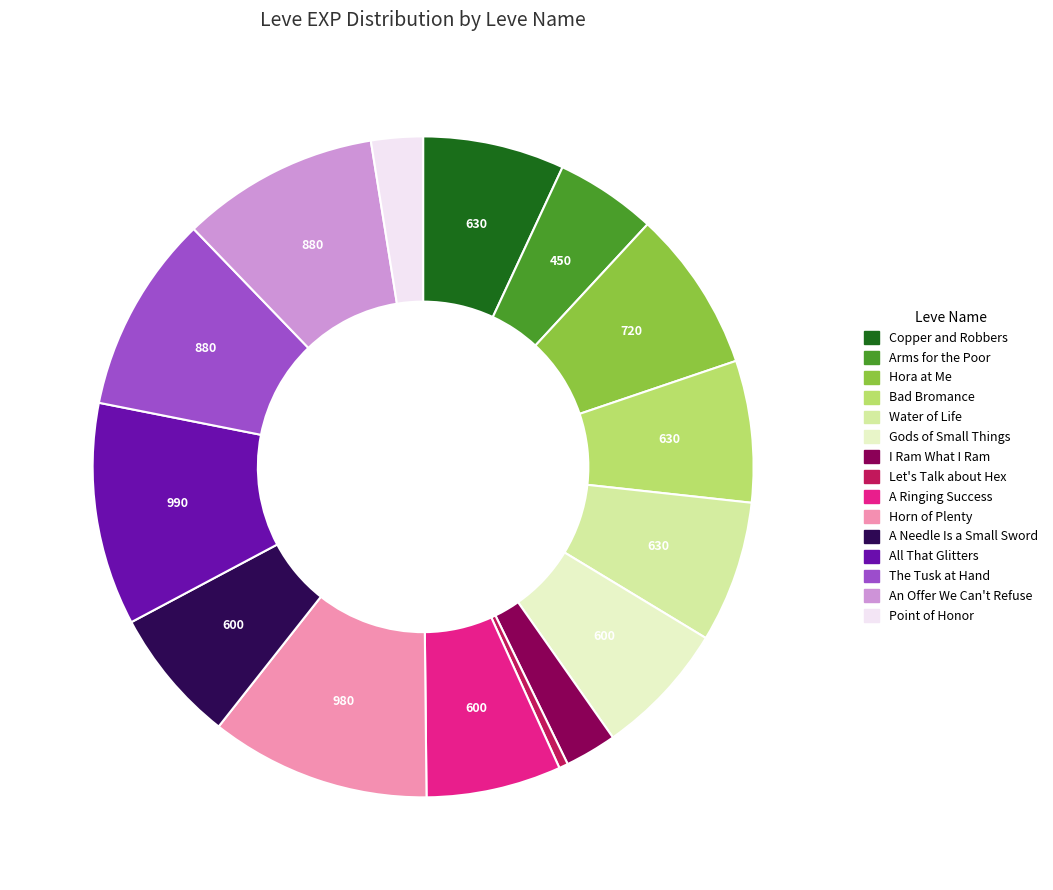

Between Bad Bromance and Point of Honor, which is larger?

Bad Bromance